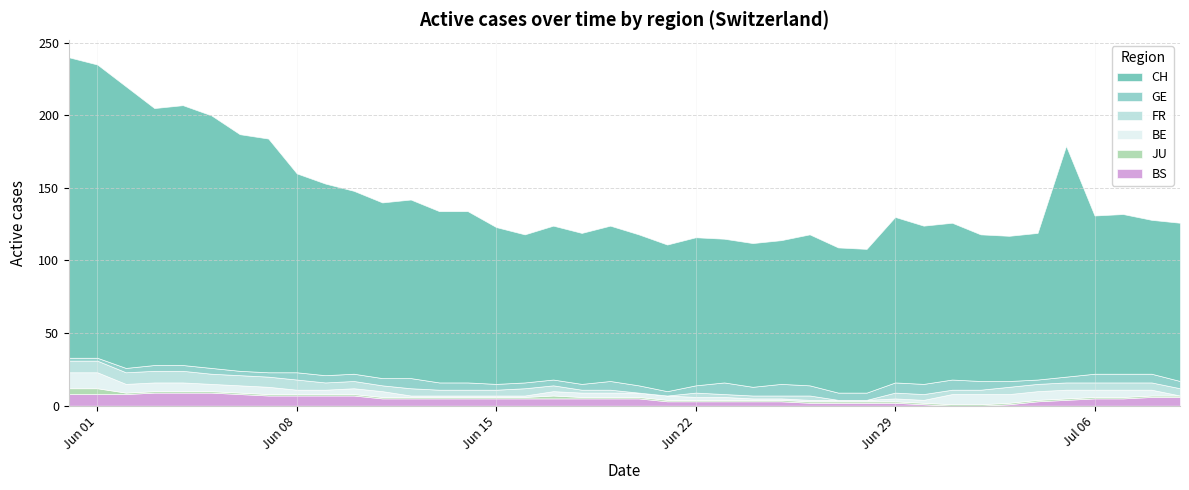

What is the highest value of the BS series?

9